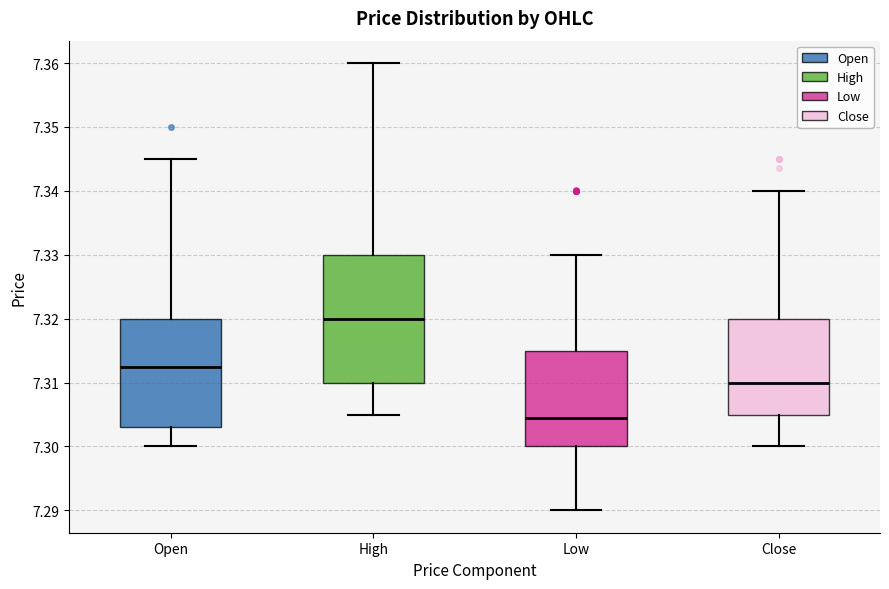

Which box is the tallest, from its lower edge to its upper edge?

High